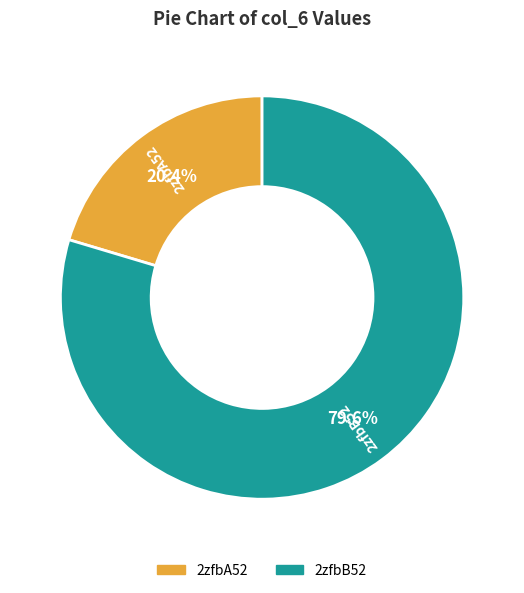

To the nearest percent, what percentage of the pie is 2zfbB52?

80%